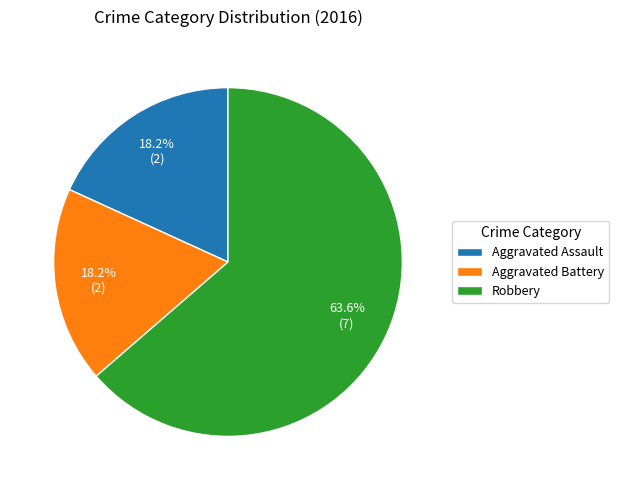

To the nearest percent, what is the difference between the Robbery and Aggravated Assault slice percentages?

45%